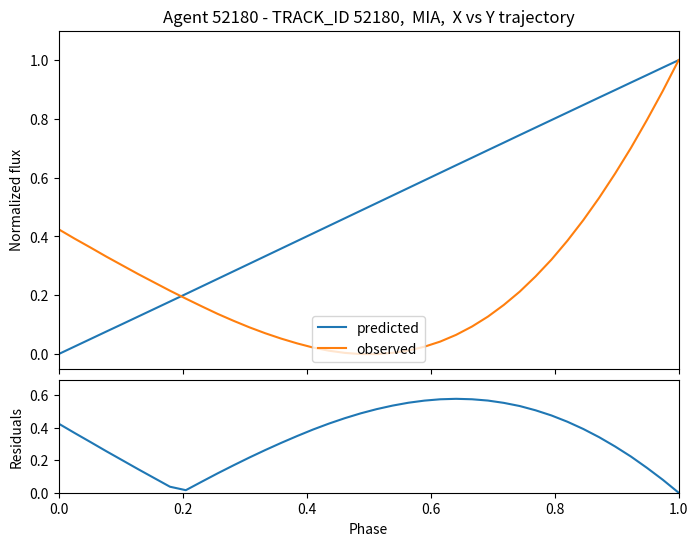

At how many categories does at least one series exceed 0?

40